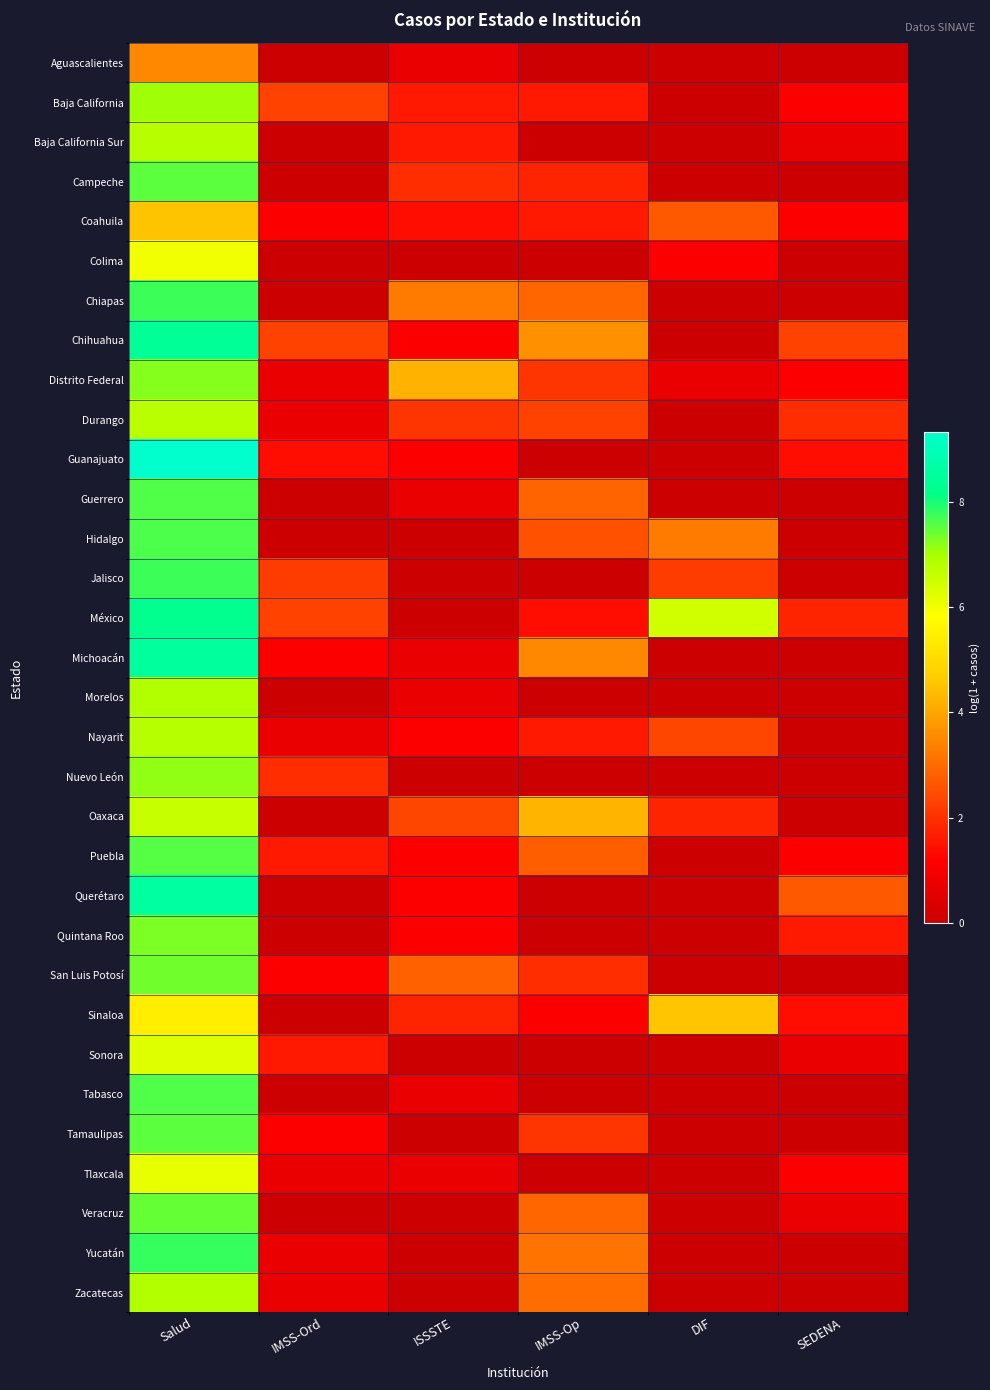

At which category is the sum across all series the highest?

Salud